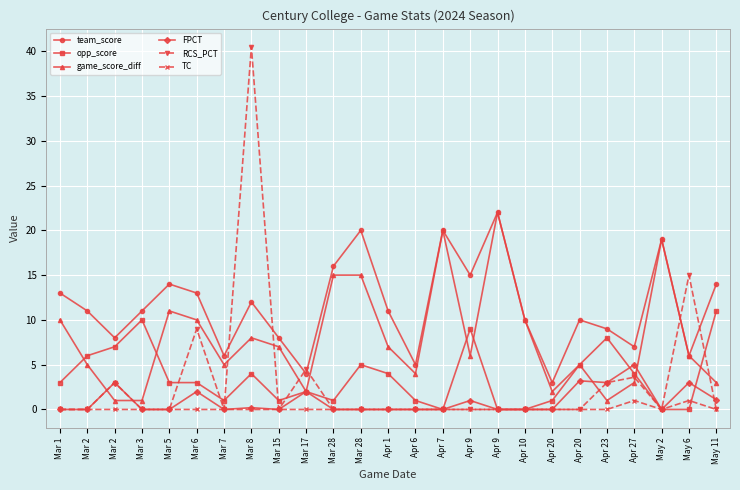

Is the value of RCS_PCT at Mar 17 greater than the value of TC at Mar 7?

Yes